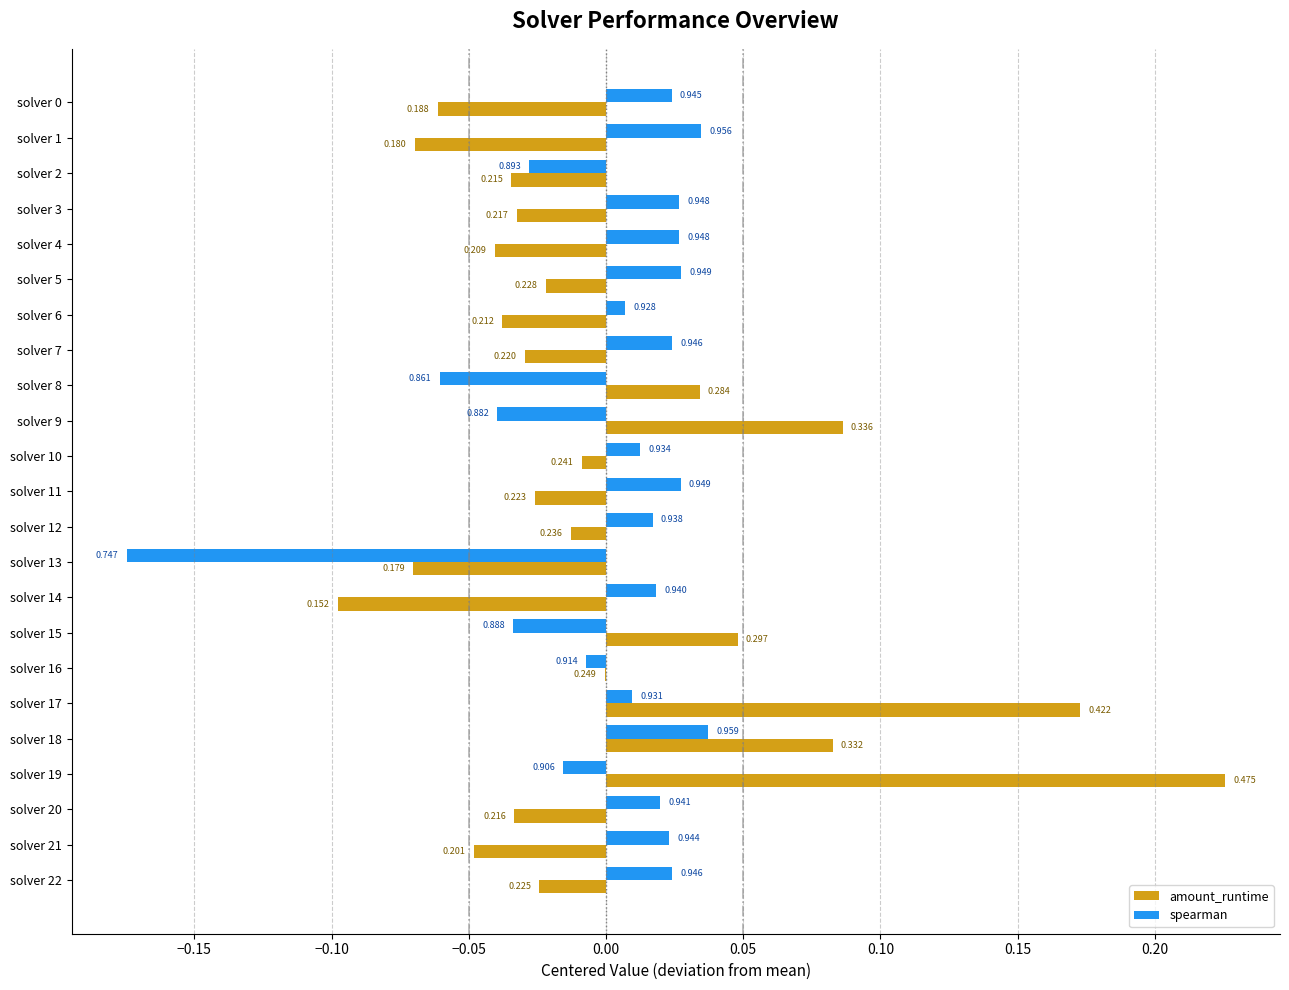

Rank the series by their maximum value, from lowest to highest.

spearman, amount_runtime